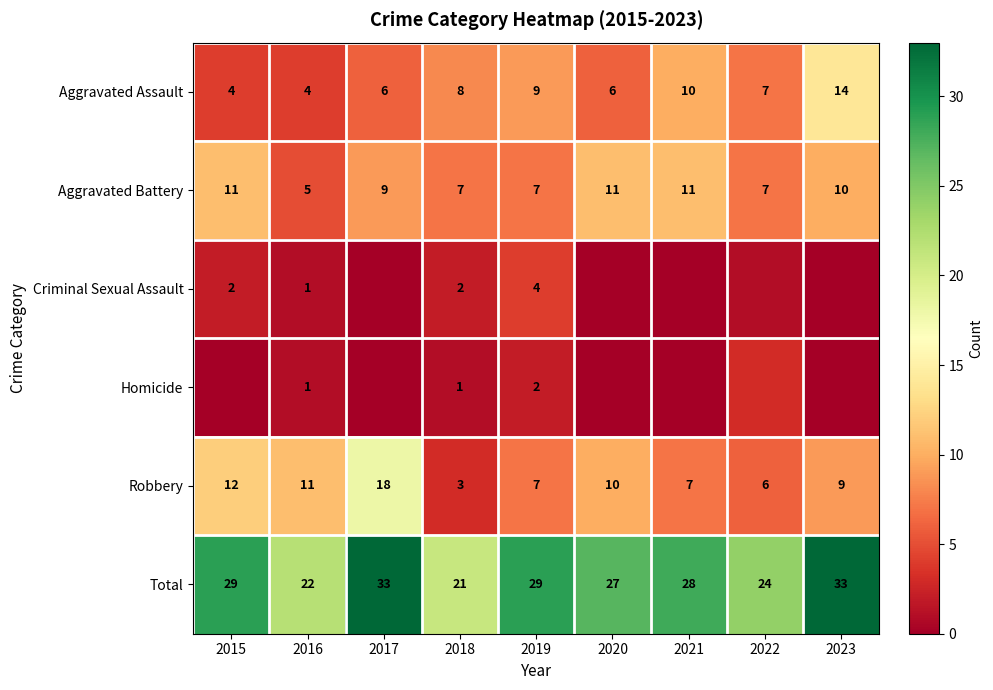

Count the number of data series in this chart.

6